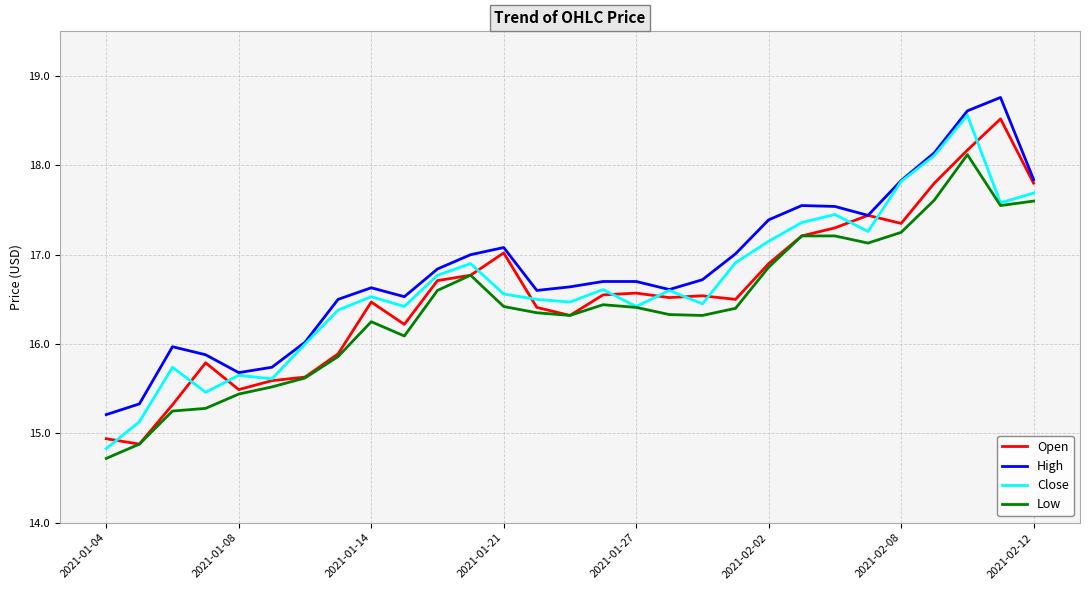

True or false: High and Low intersect in this chart.

False